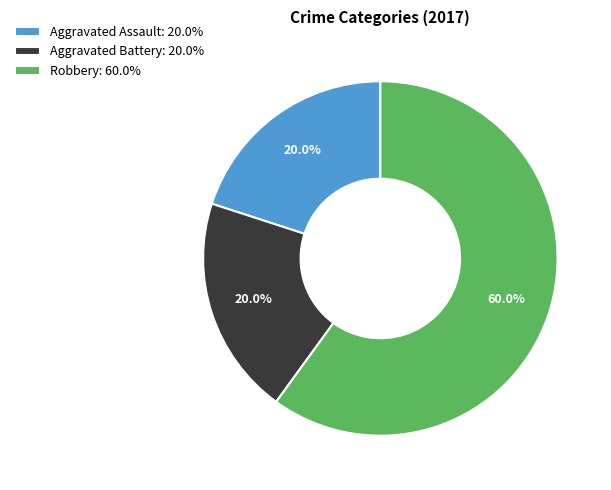

What is the largest slice in the pie chart?

Robbery: 60.0%